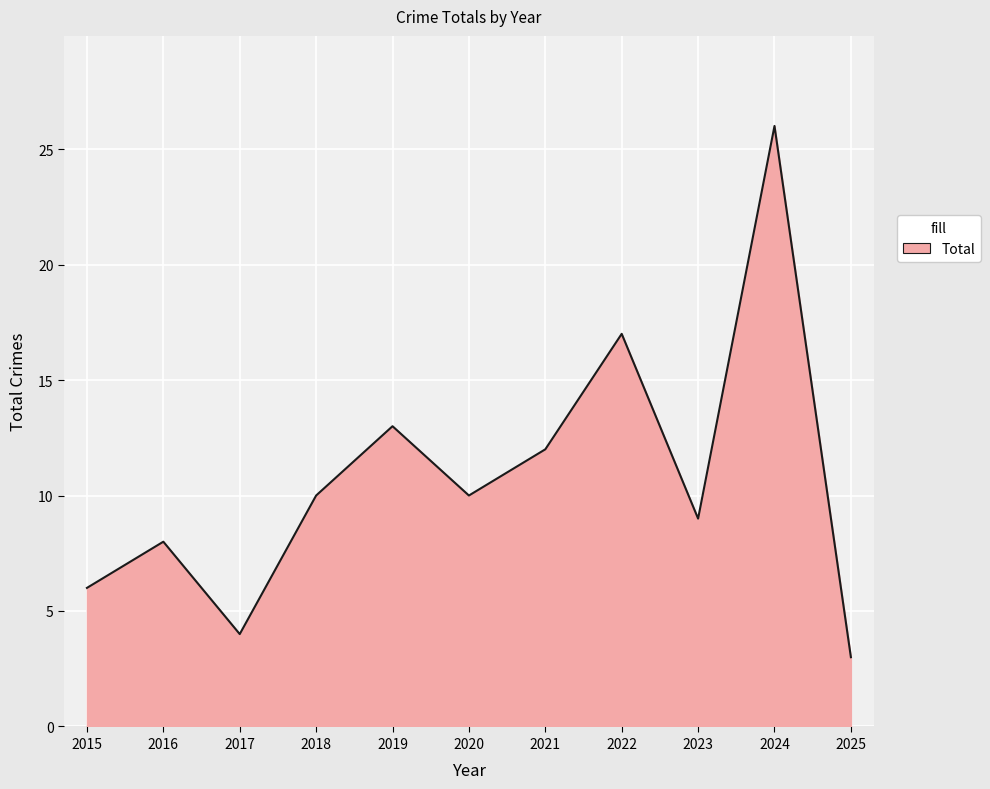

What is the change in value from 2018 to 2023?

-1